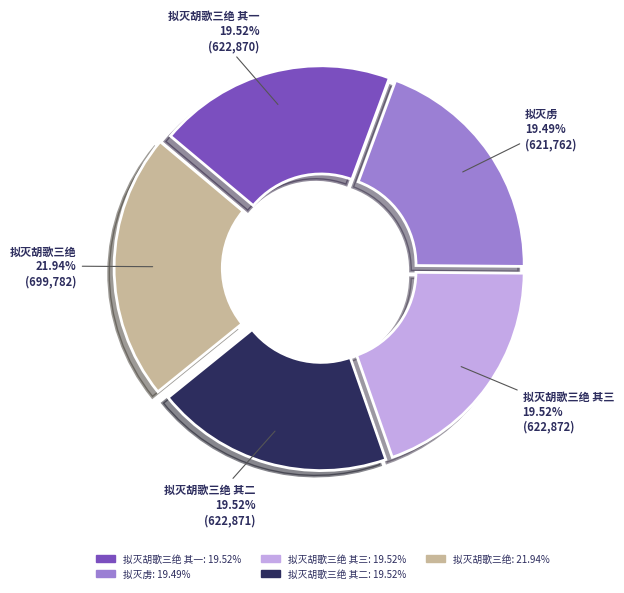

Is there a majority slice in this chart?

No